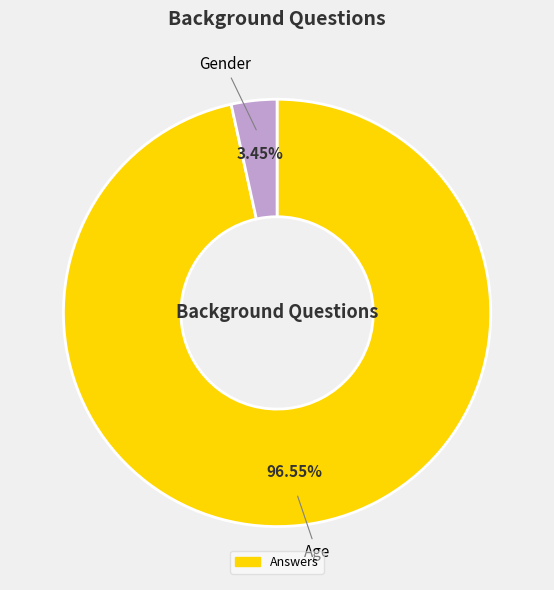

Is there any slice that represents more than half of the pie?

Yes